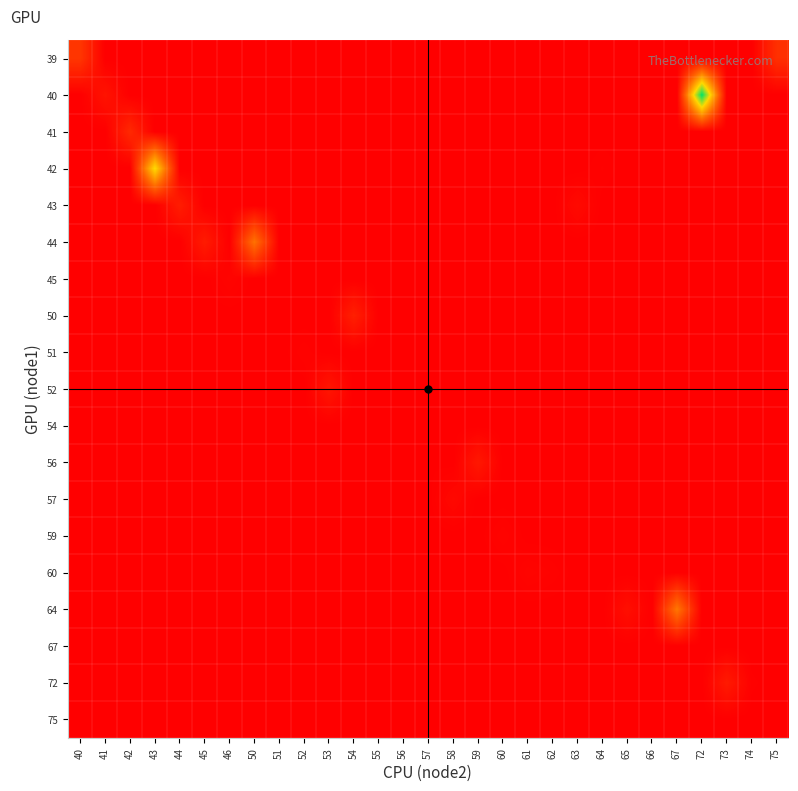

Count the number of data series in this chart.

19